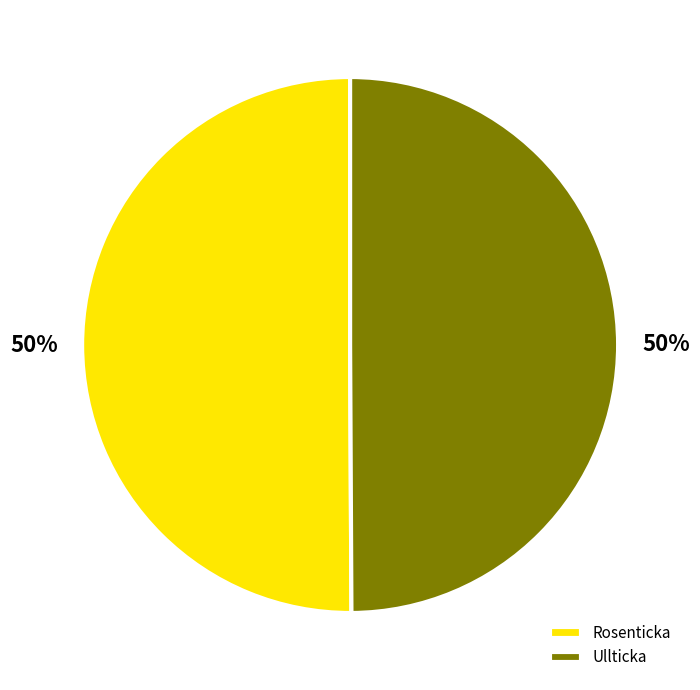

What is the ratio of the value at Ullticka to the value at Rosenticka?

1.0